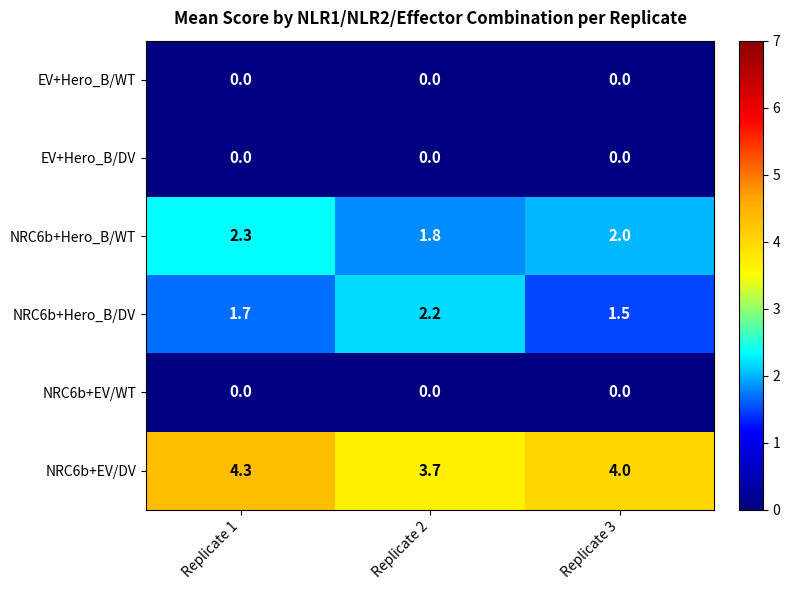

Reading left to right, extract all data points from this chart.

EV+Hero_B/WT: Replicate 1=0.0	Replicate 2=0.0	Replicate 3=0.0
EV+Hero_B/DV: Replicate 1=0.0	Replicate 2=0.0	Replicate 3=0.0
NRC6b+Hero_B/WT: Replicate 1=2.3	Replicate 2=1.8	Replicate 3=2.0
NRC6b+Hero_B/DV: Replicate 1=1.7	Replicate 2=2.2	Replicate 3=1.5
NRC6b+EV/WT: Replicate 1=0.0	Replicate 2=0.0	Replicate 3=0.0
NRC6b+EV/DV: Replicate 1=4.3	Replicate 2=3.7	Replicate 3=4.0